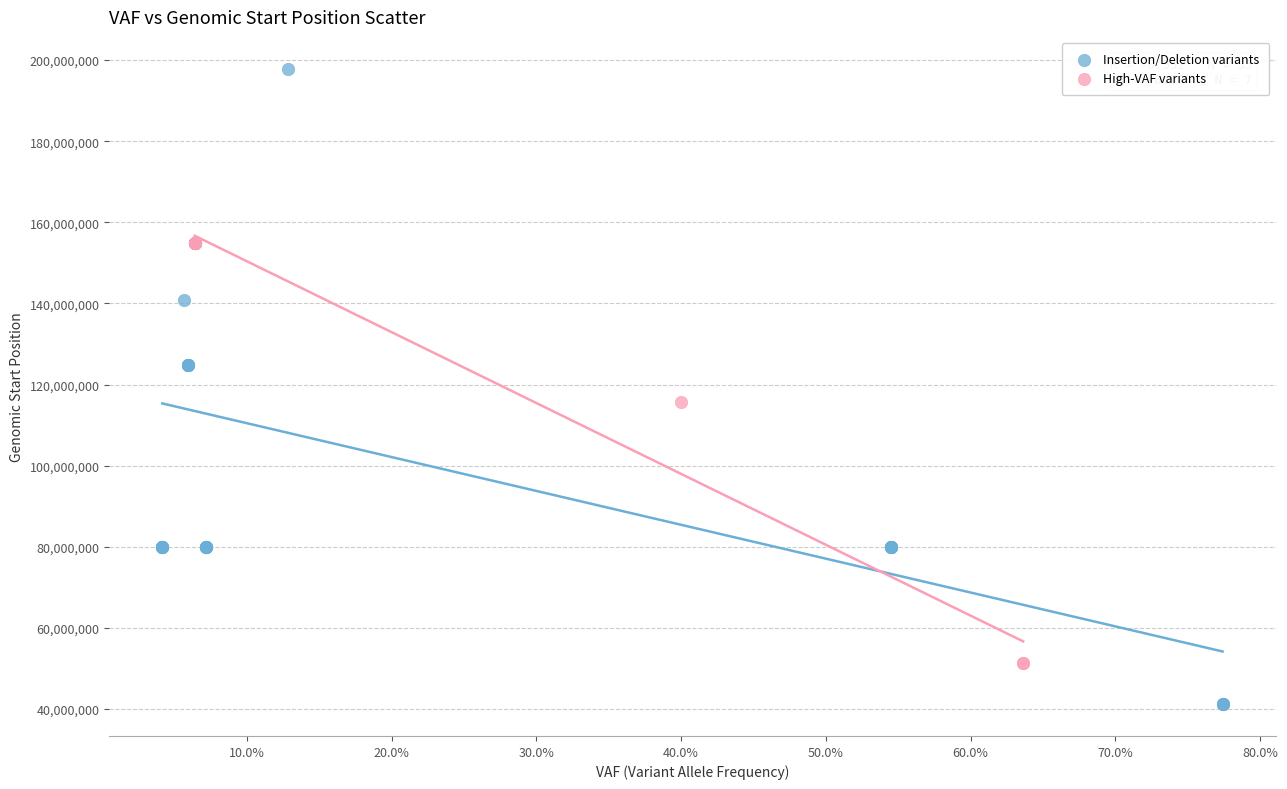

Which series reaches the maximum Y coordinate?

Insertion/Deletion variants